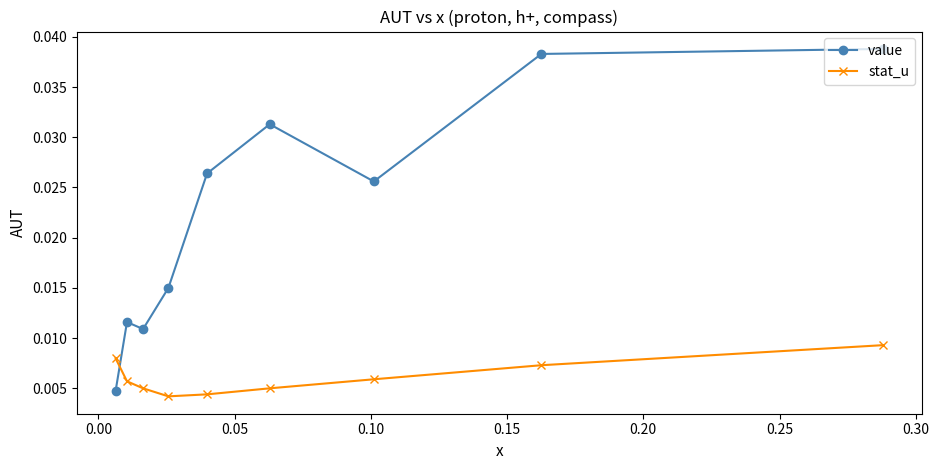

How many value values are between 0 and 1?

9